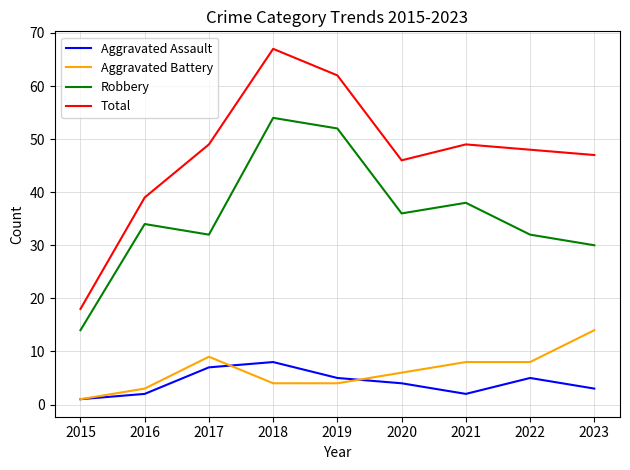

At which category does the chart reach its peak across all series?

2018